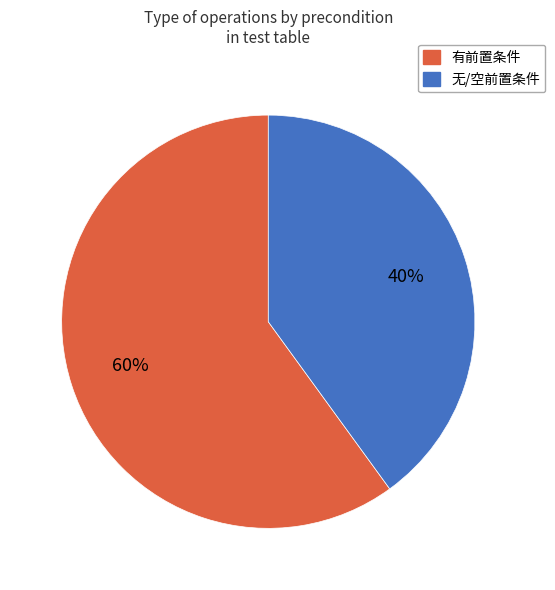

Is there a majority slice in this chart?

Yes